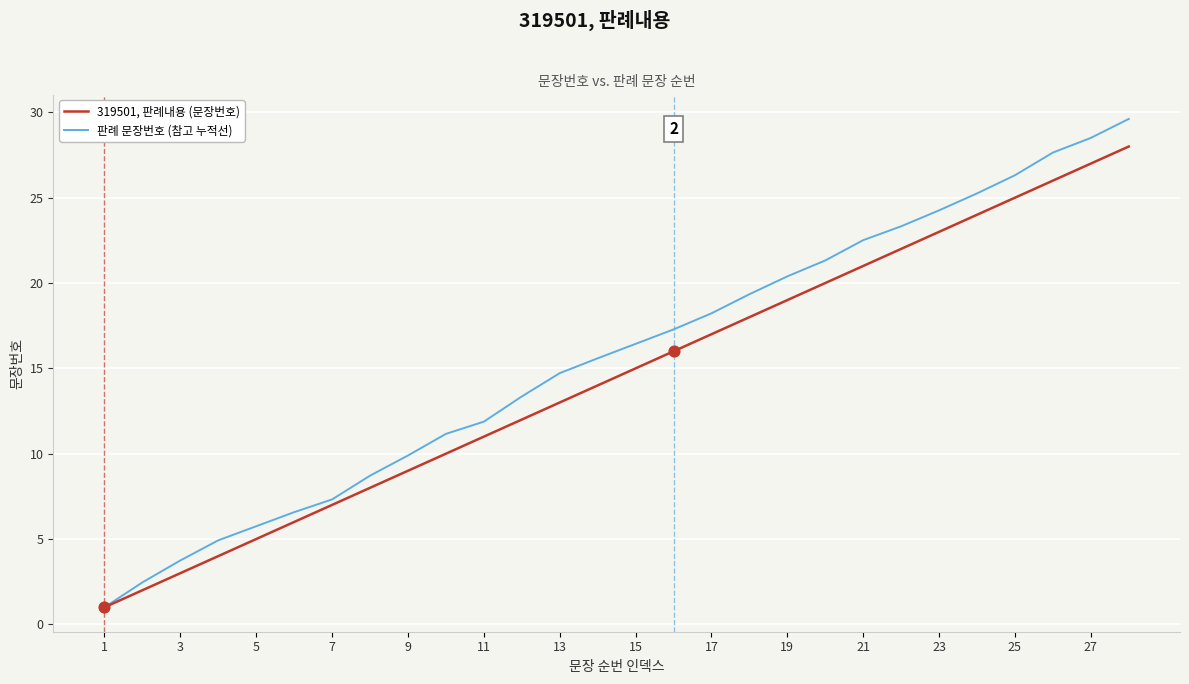

Rank the series by their maximum value, from highest to lowest.

판례 문장번호 (참고 누적선), 319501, 판례내용 (문장번호)